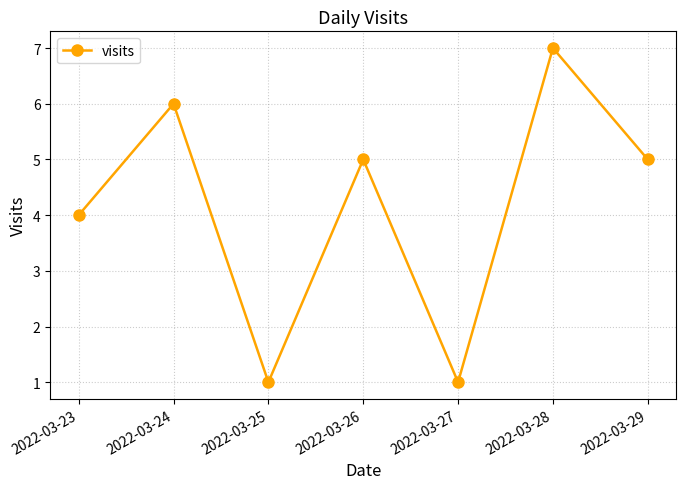

What is the maximum value shown in the chart?

7